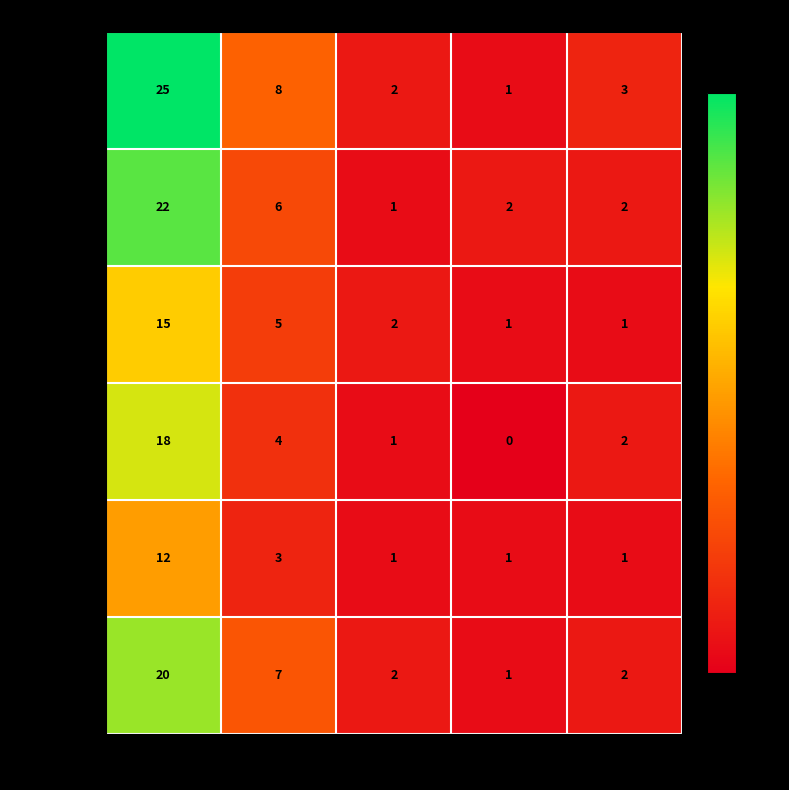

What is the sum of all M Morkel values?

18